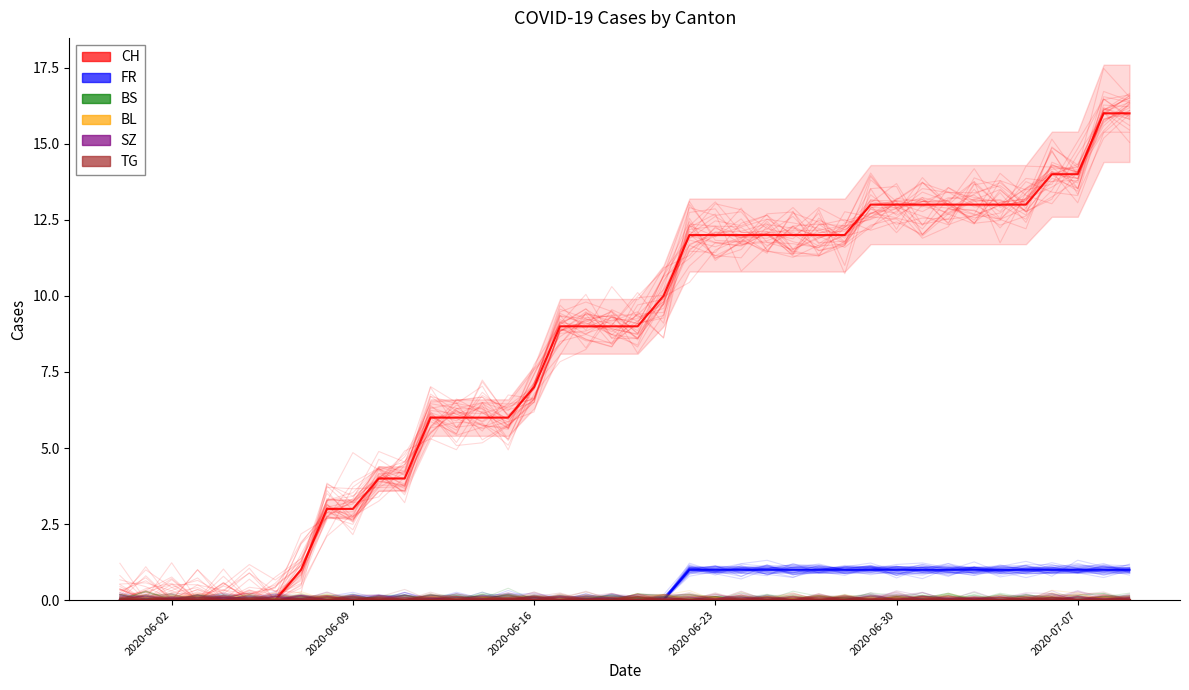

List the series in order of their peak value, highest first.

CH, FR, BS, BL, SZ, TG